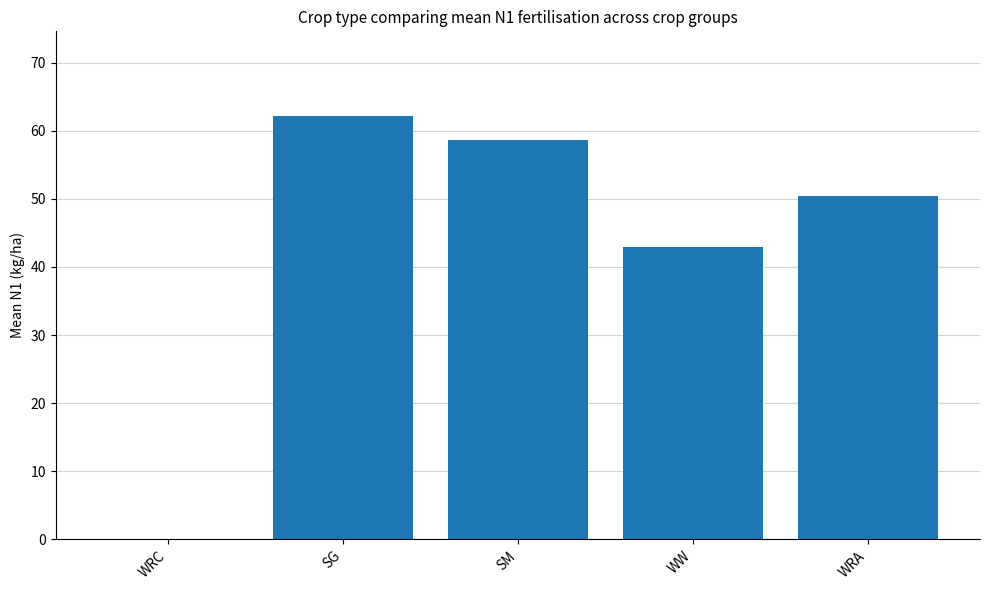

Which category has the highest value across all series?

SG